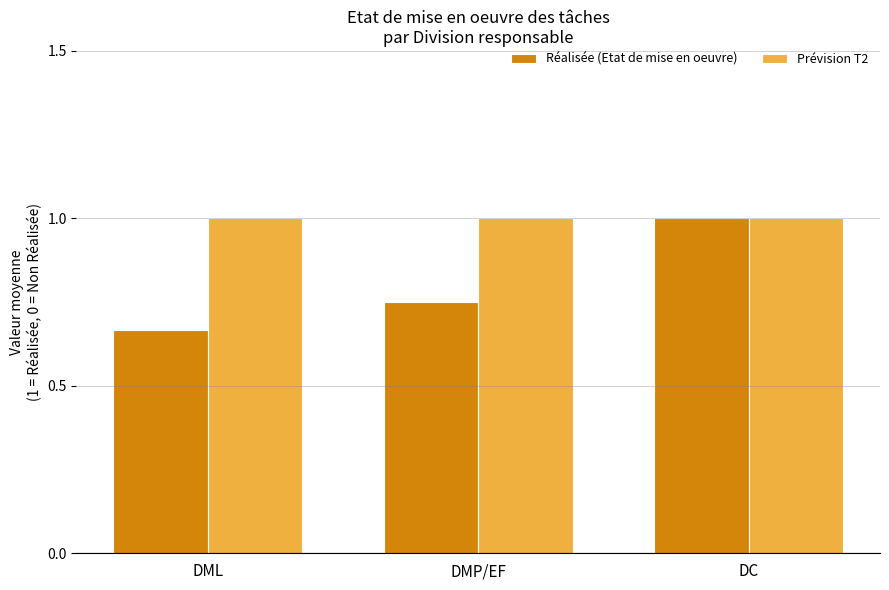

Is it true that Réalisée (Etat de mise en oeuvre) equals 1.7 at DC?

False